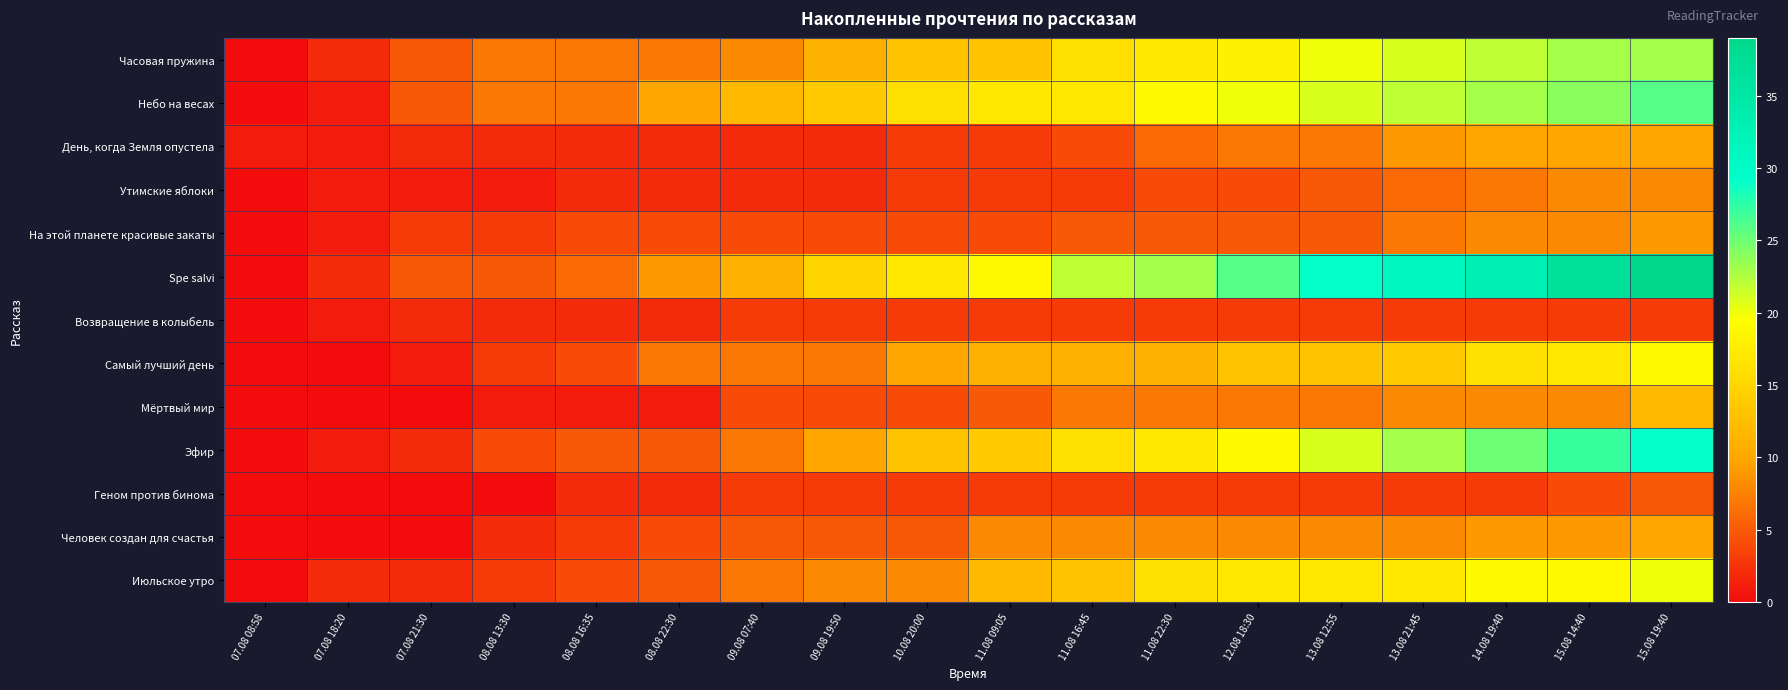

At which category is the sum across all series the highest?

15.08 19:40